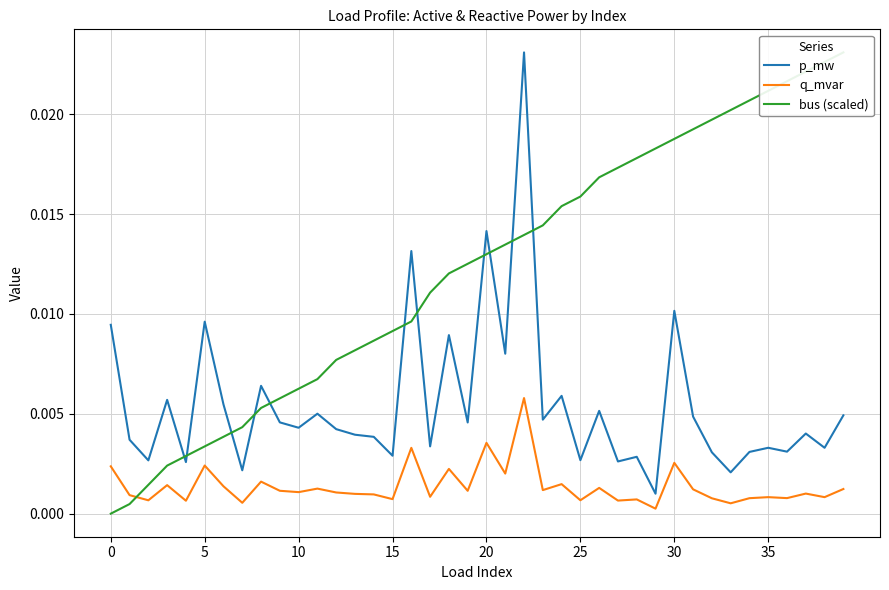

True or false: q_mvar and p_mw cross at least once.

False